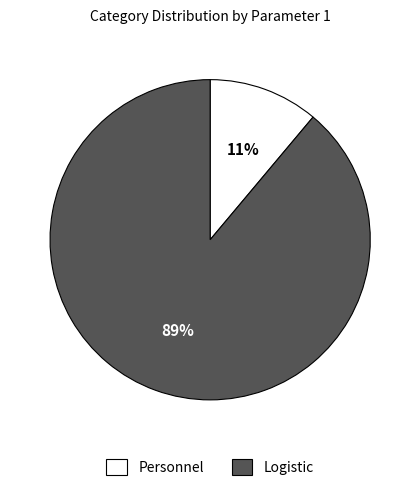

Is there any slice that represents more than half of the pie?

Yes